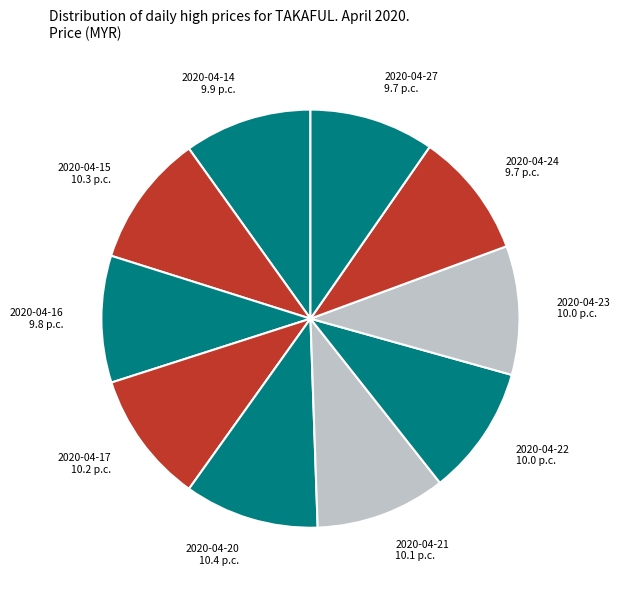

Approximately how many times larger is the value at 2020-04-15 10.3 p.c. compared to 2020-04-14 9.9 p.c.?

1.0